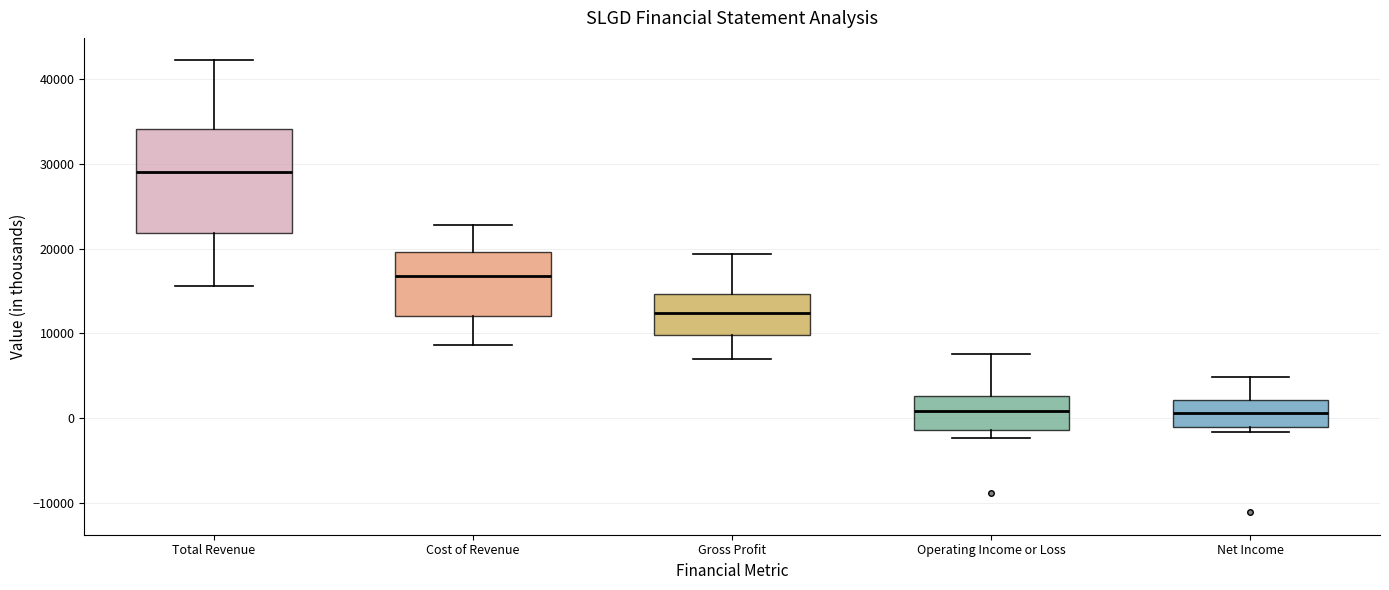

Which box's median line is the highest?

Total Revenue